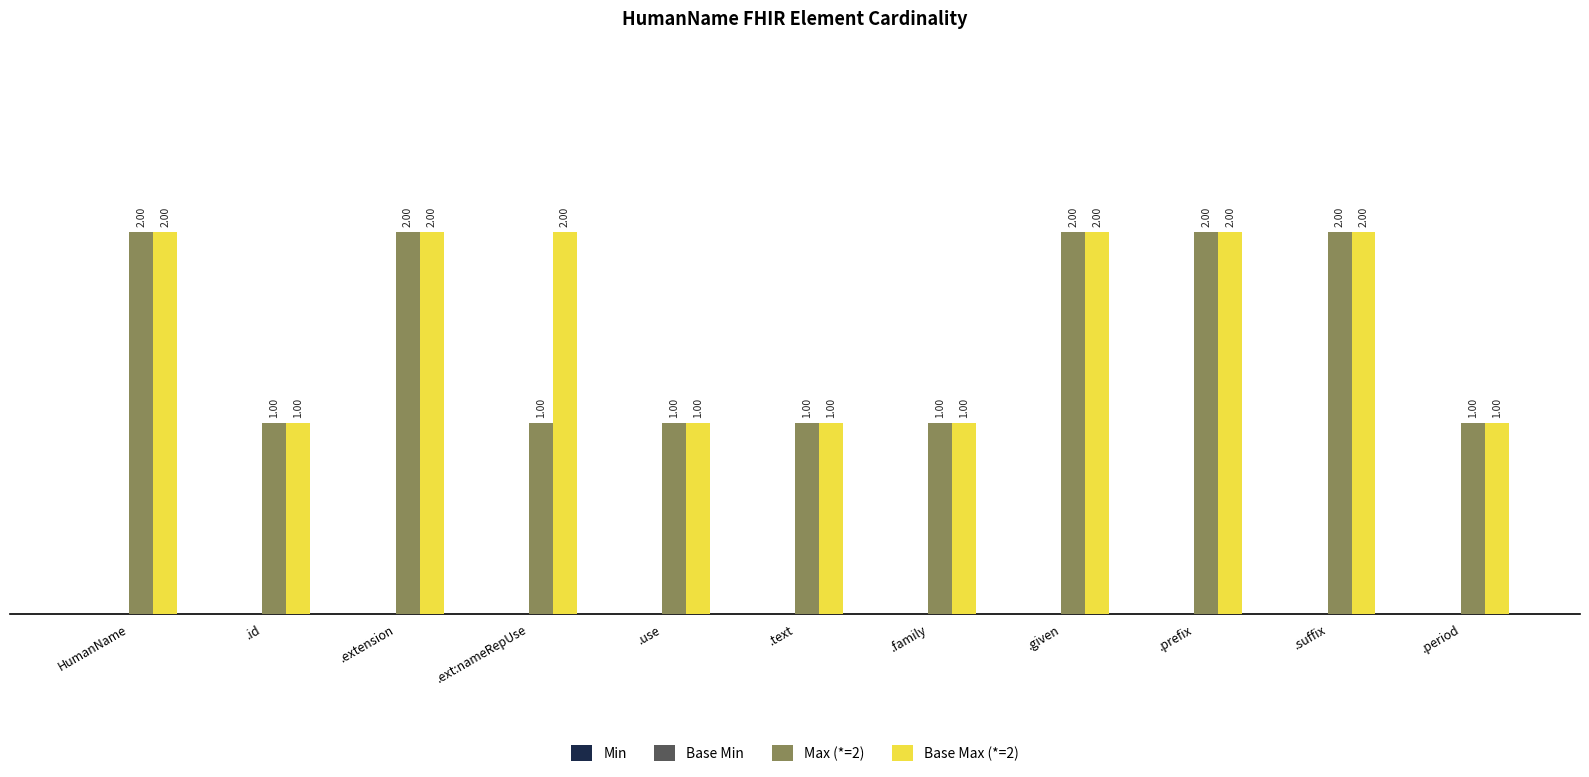

What is the maximum value shown in the chart?

2